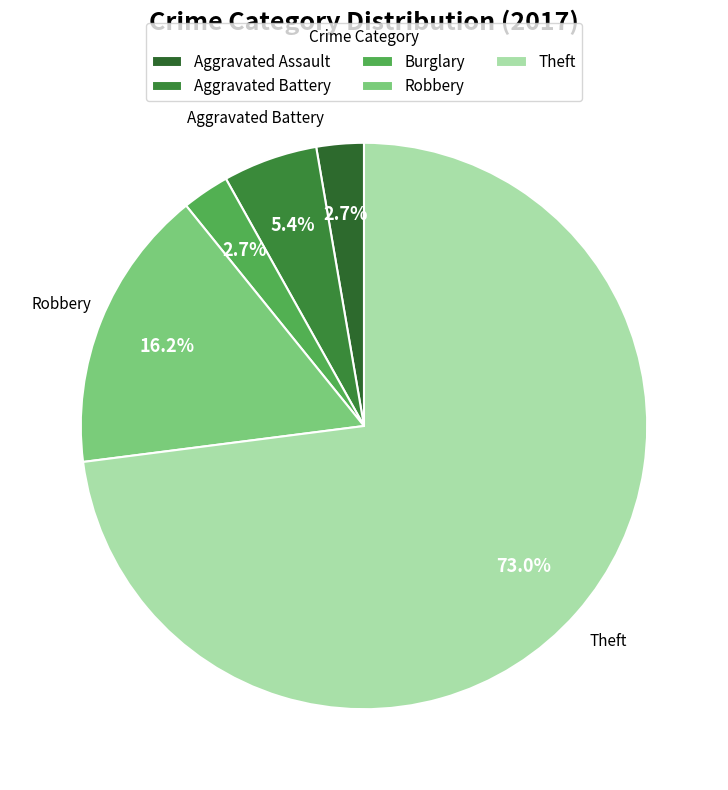

The Theft slice represents 78% of the pie. True or false?

False